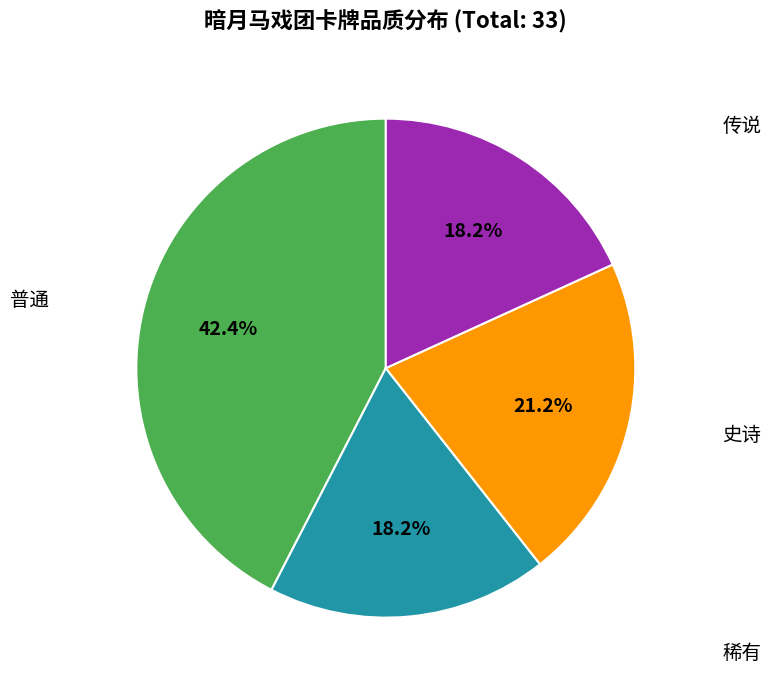

Between 传说 and 史诗, which is larger?

史诗